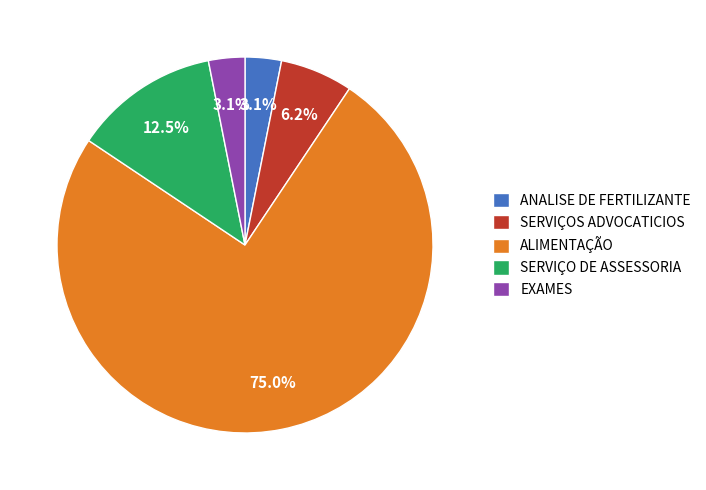

What is the ratio of the value at SERVIÇO DE ASSESSORIA to the value at EXAMES?

4.0